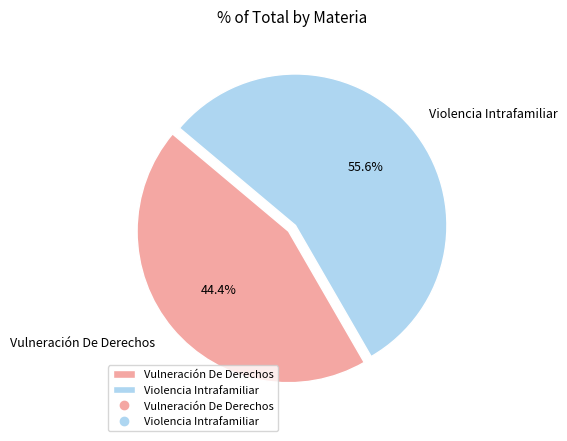

Which slice is the largest?

Violencia Intrafamiliar